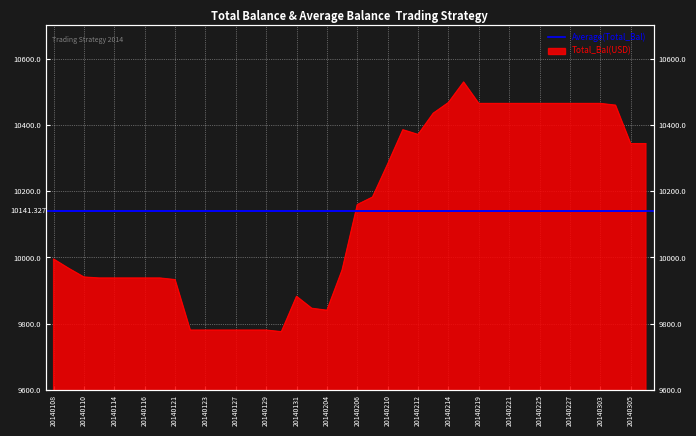

Which category has the highest value across all series?

20140218